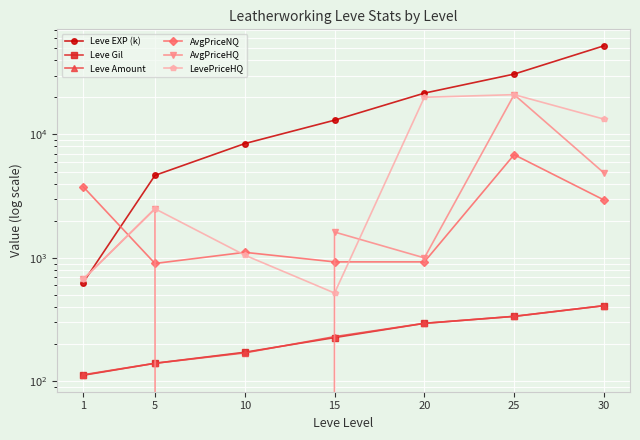

How many series are shown in this chart?

6